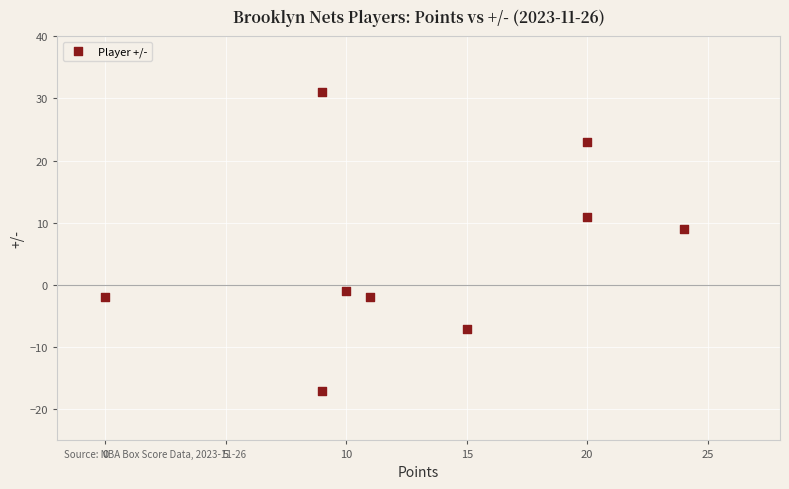

What is the average Y value?

5